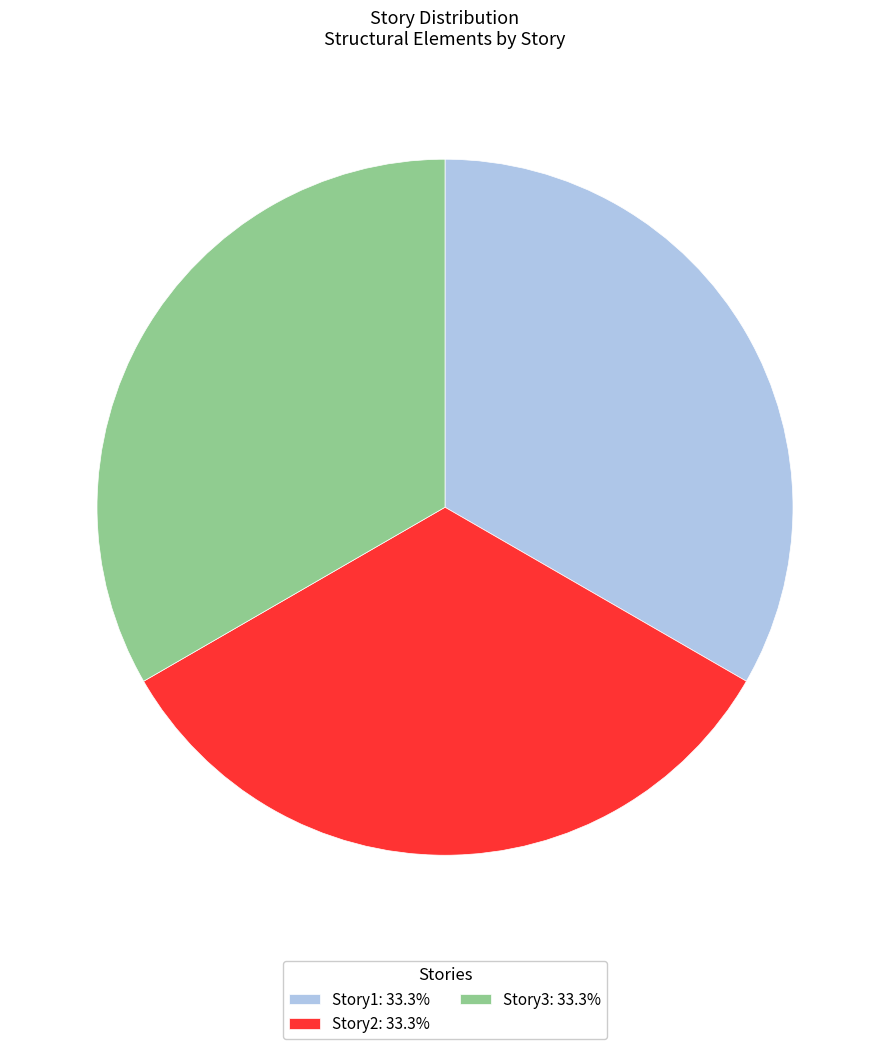

Combined, do Story1: 33.3% and Story2: 33.3% account for over 50%?

Yes